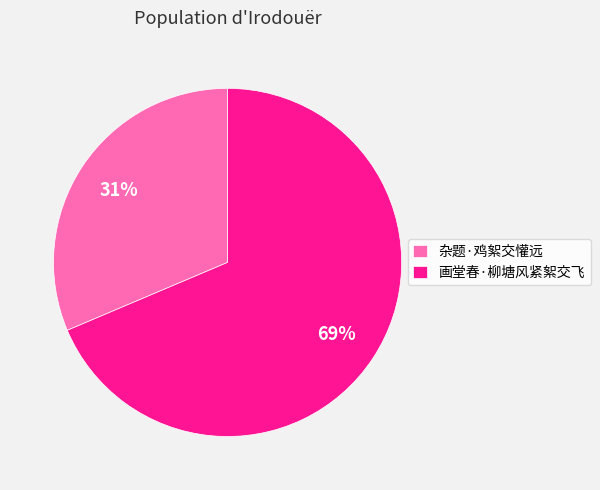

Is there a majority slice in this chart?

Yes